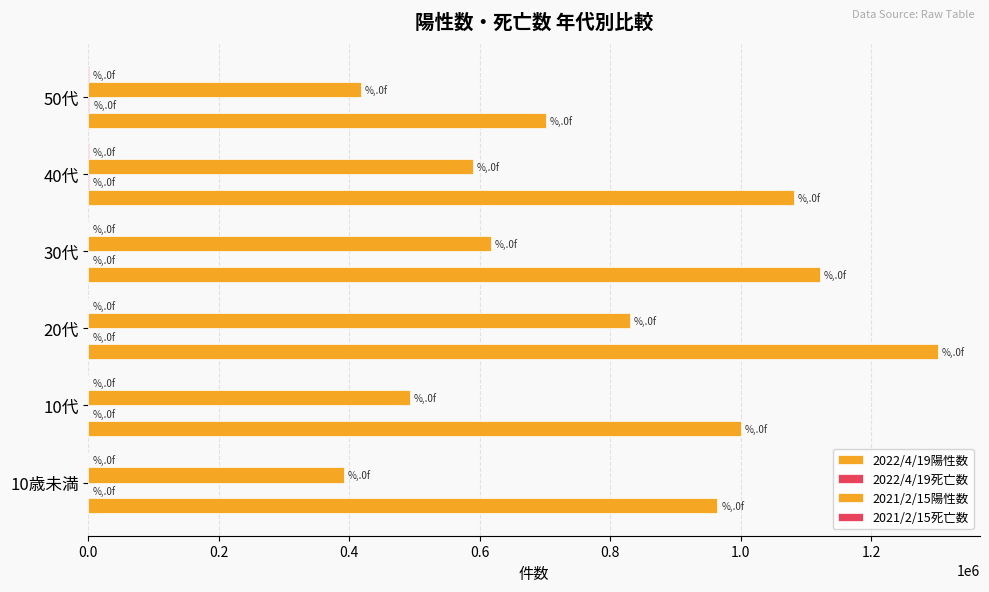

How many categories are shown in the chart?

6